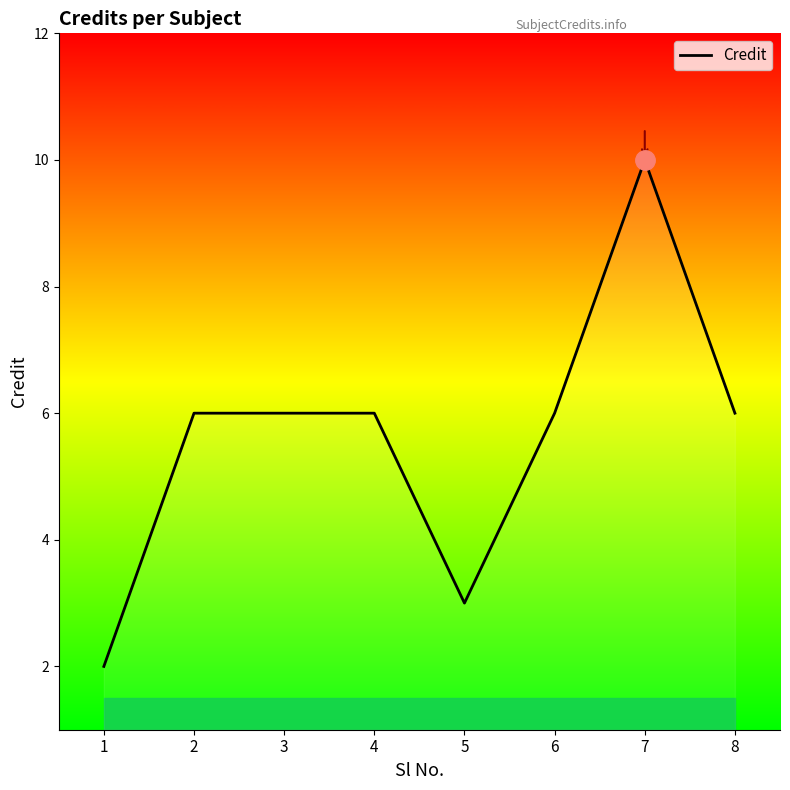

The value at 3 is 2. True or false?

False